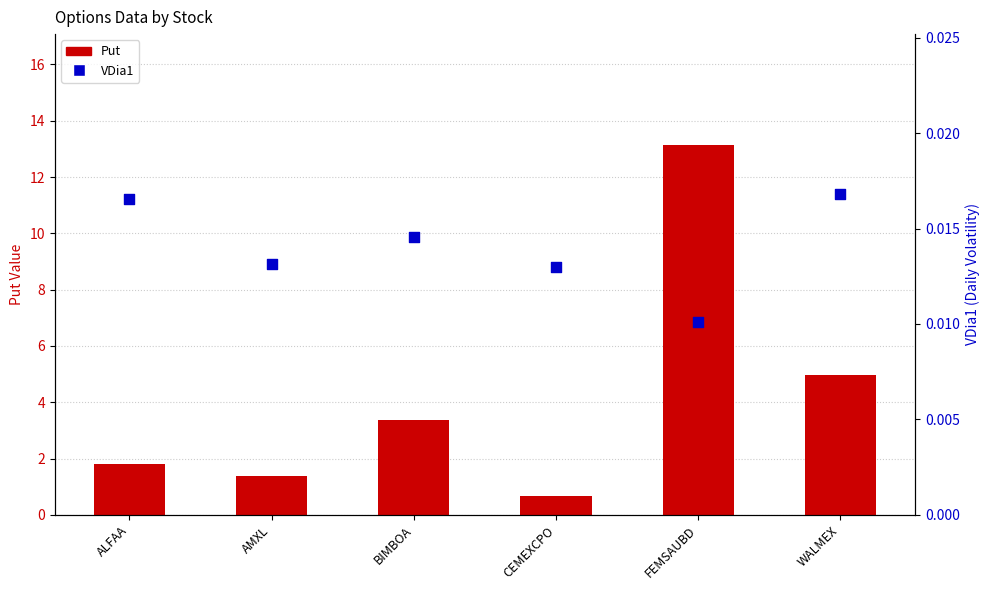

At how many categories does at least one series exceed 5?

1